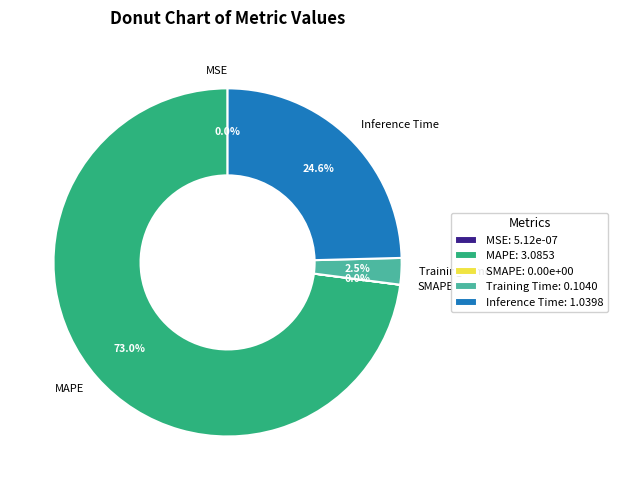

Does any single category account for the majority?

Yes